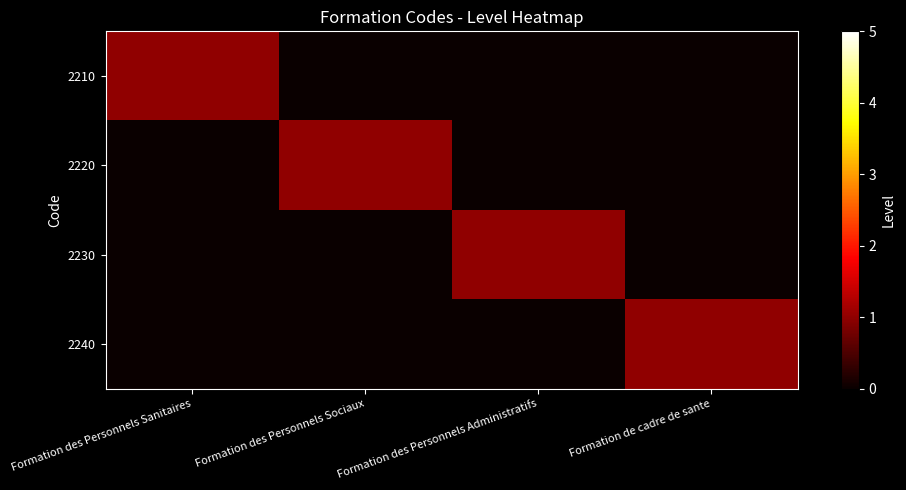

Reading right to left, what are all the values shown in this chart?

2210: Formation de cadre de sante=0	Formation des Personnels Administratifs=0	Formation des Personnels Sociaux=0	Formation des Personnels Sanitaires=1
2220: Formation de cadre de sante=0	Formation des Personnels Administratifs=0	Formation des Personnels Sociaux=1	Formation des Personnels Sanitaires=0
2230: Formation de cadre de sante=0	Formation des Personnels Administratifs=1	Formation des Personnels Sociaux=0	Formation des Personnels Sanitaires=0
2240: Formation de cadre de sante=1	Formation des Personnels Administratifs=0	Formation des Personnels Sociaux=0	Formation des Personnels Sanitaires=0